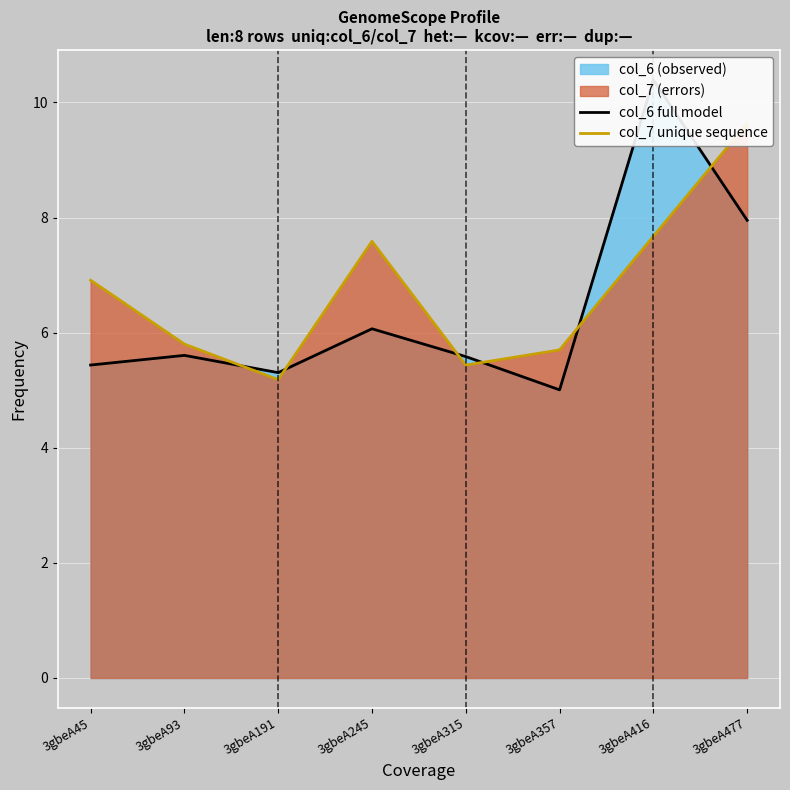

Reading right to left, extract all data points from this chart.

col_6 full model: 8.0	10.4	5.0	5.6	6.1	5.3	5.6	5.4
col_7 unique sequence: 9.6	7.7	5.7	5.4	7.6	5.2	5.8	6.9